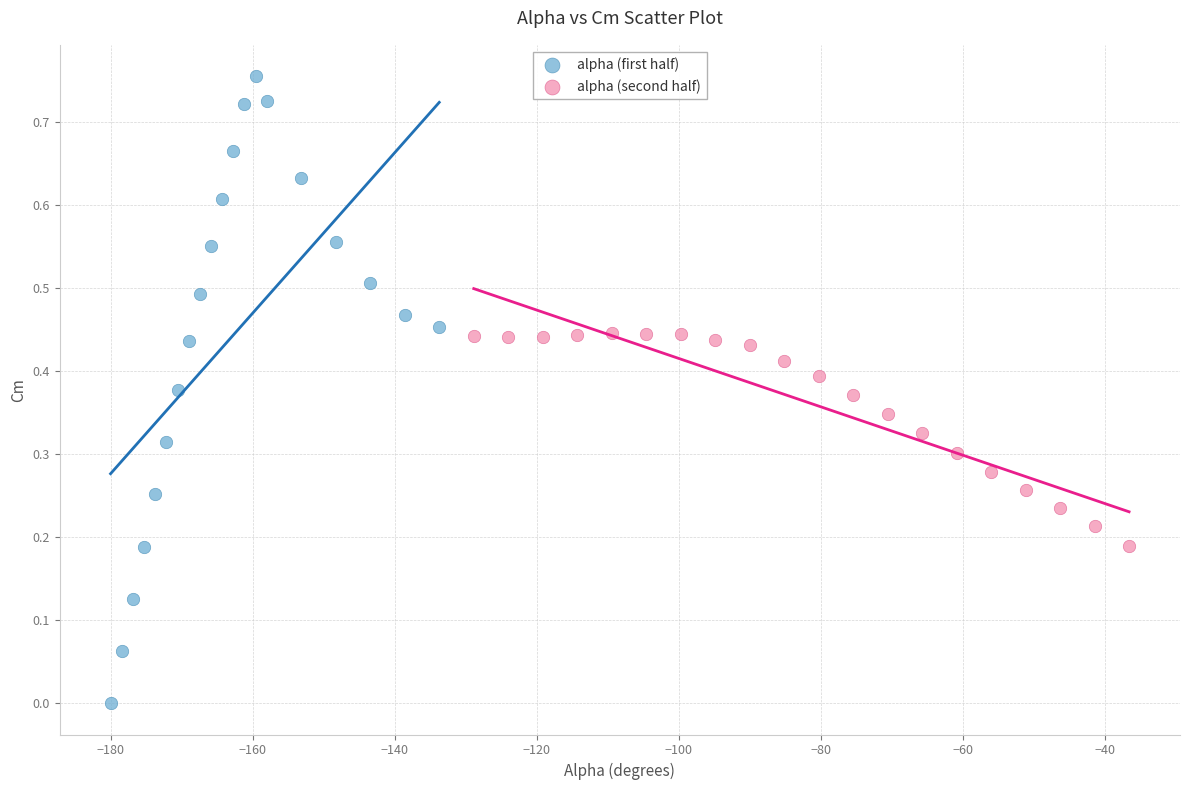

Which series has the largest Y range (max minus min)?

alpha (first half)